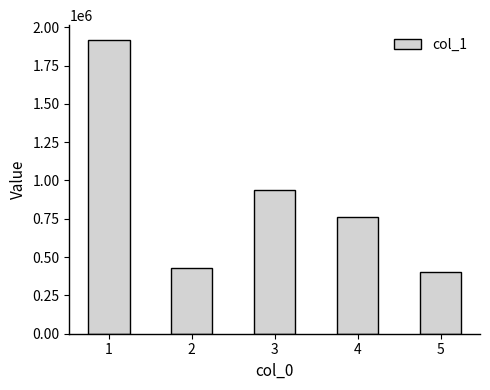

Count the number of categories in the chart.

5